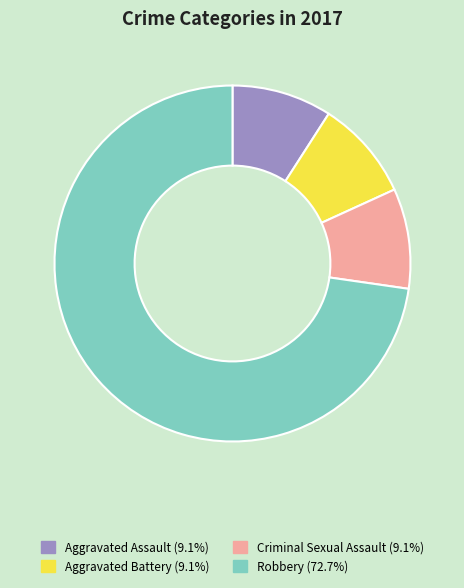

Does Robbery account for over 50% of the chart?

Yes